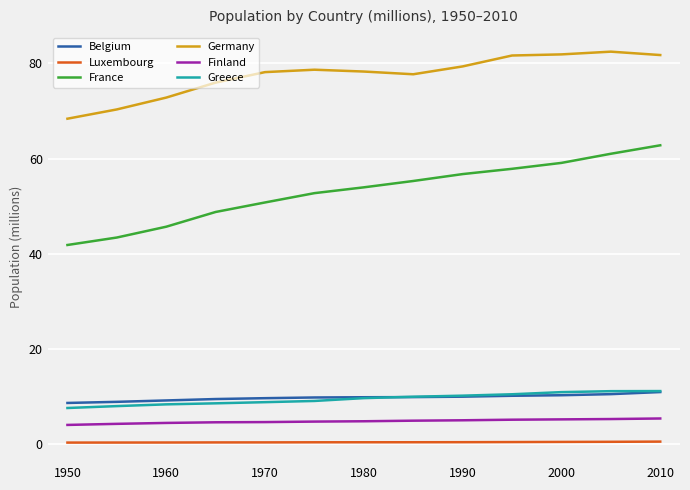

What is the highest value of the Belgium series?

10.9